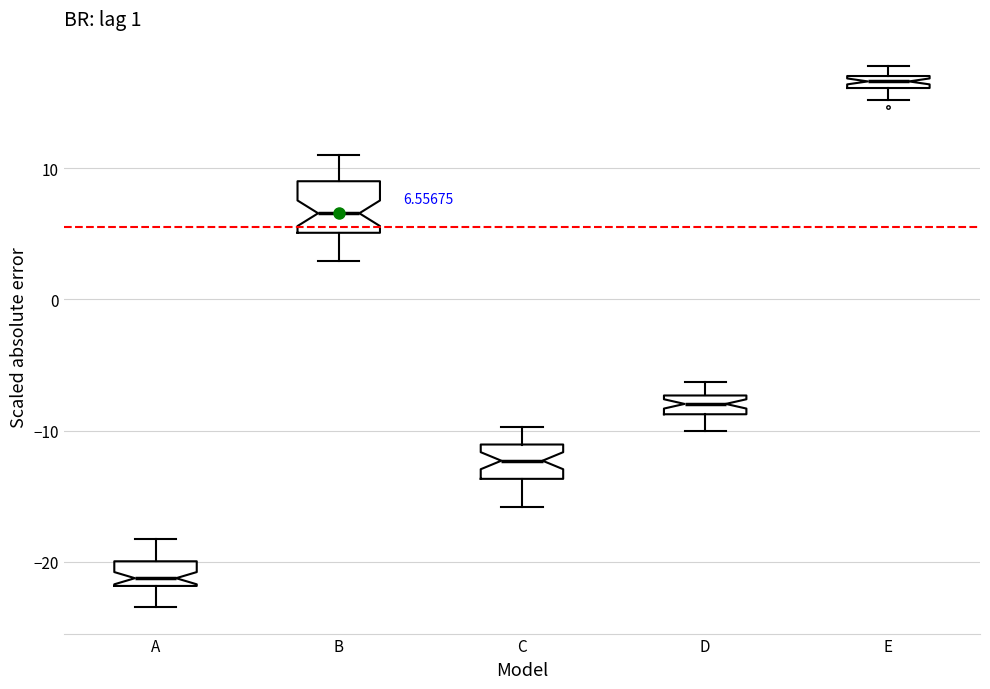

Which box's median line is the lowest?

A